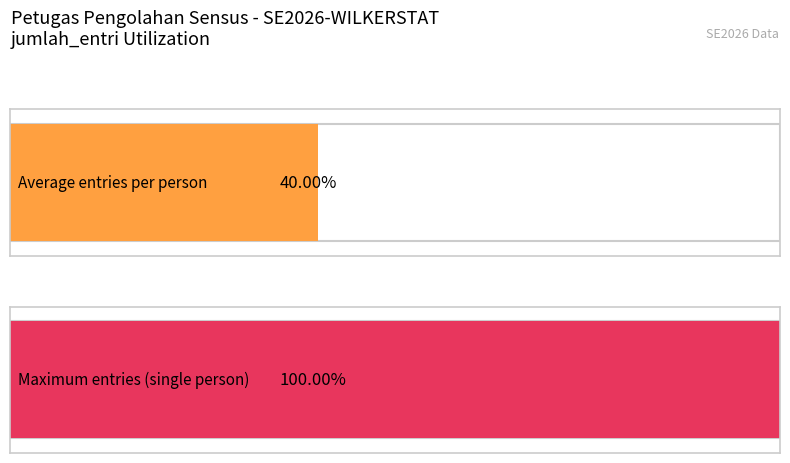

Is it true that the value at Luli huriah is 5?

False